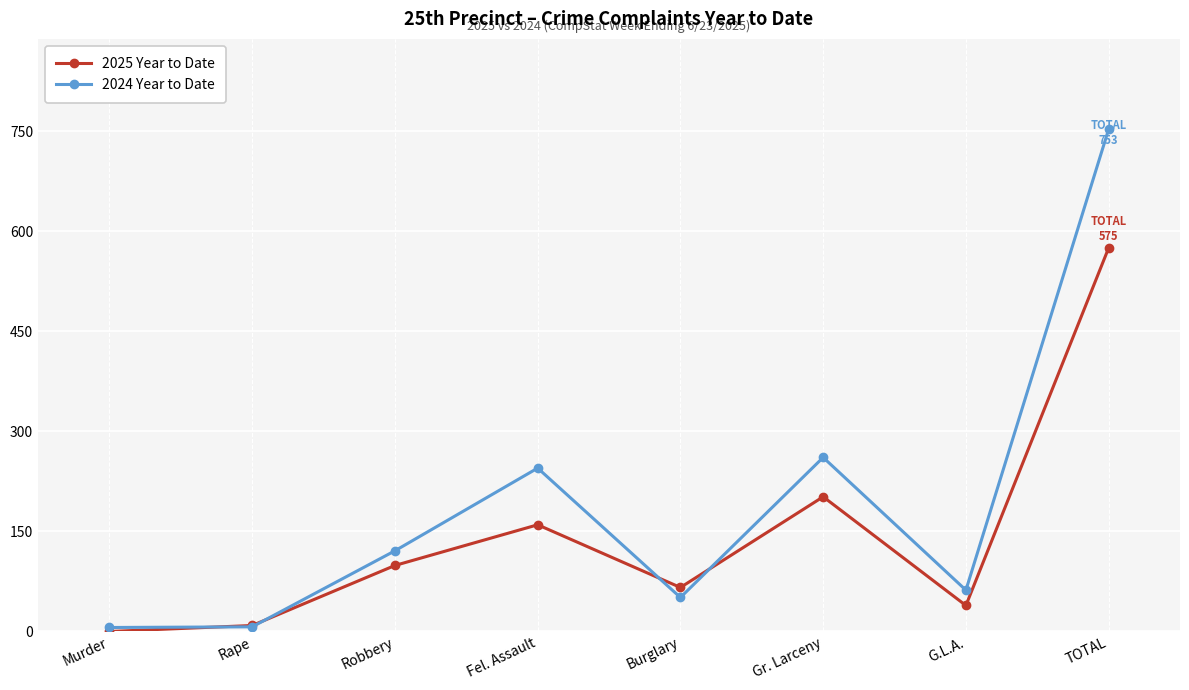

At which category is the sum across all series the highest?

TOTAL